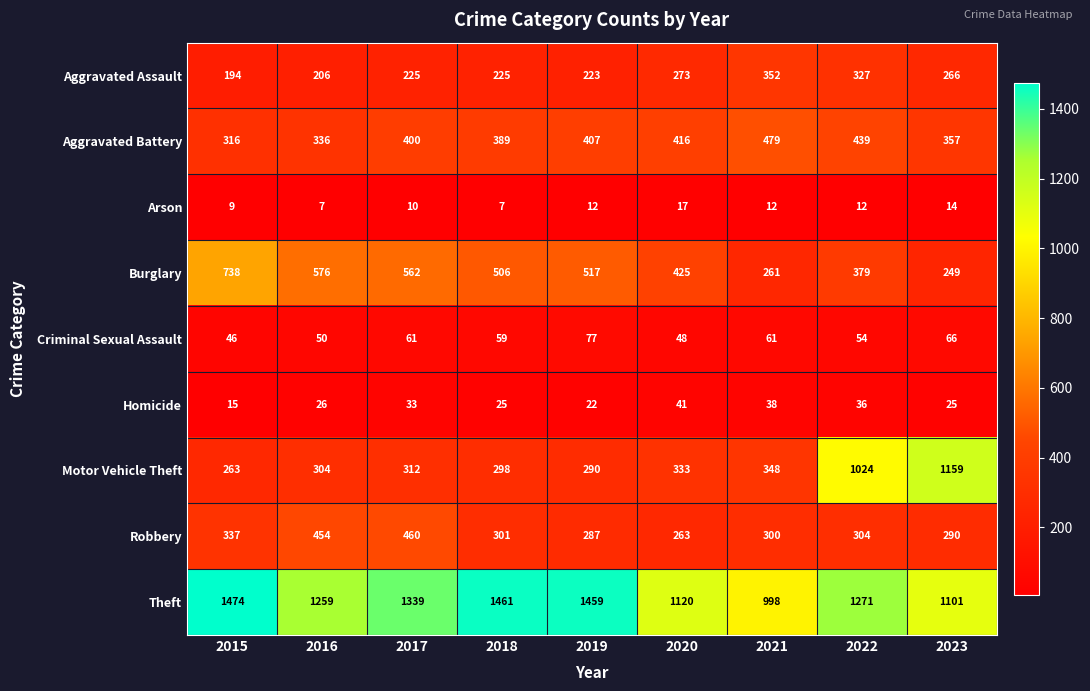

True or false: Burglary has a value of 166 at 2021.

False